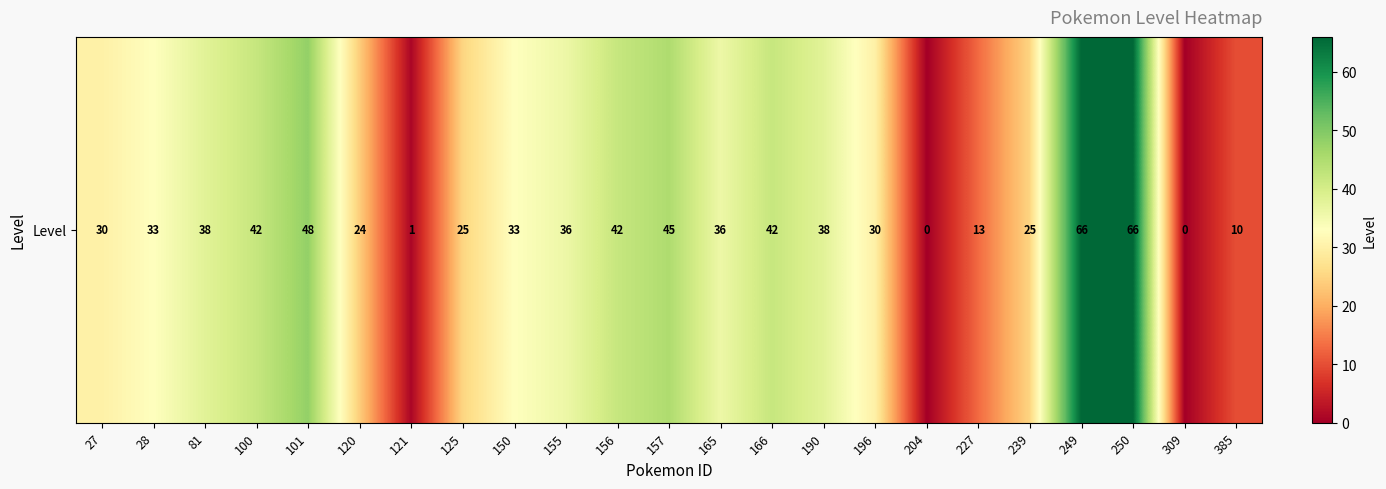

True or false: the data shows 13 at 239.

False